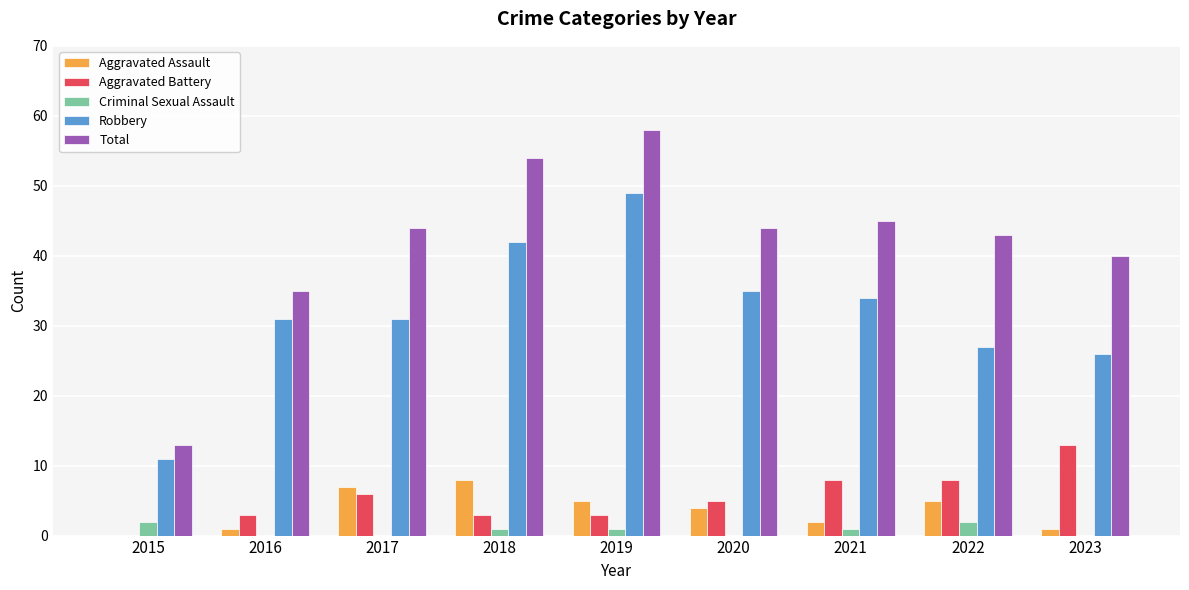

Count the number of data series in this chart.

5